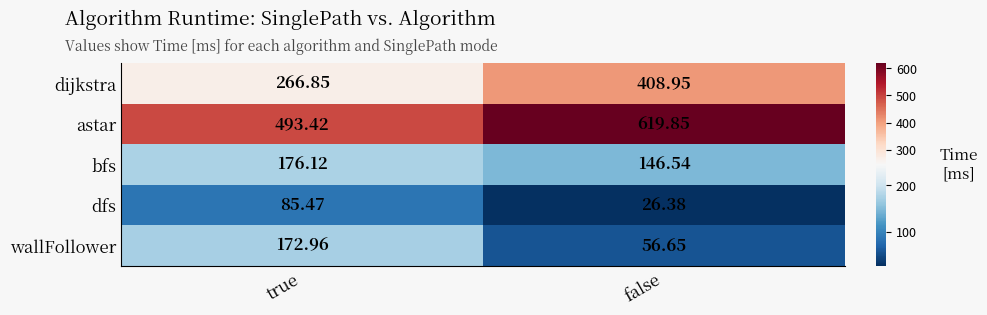

At which category is the sum across all series the highest?

false